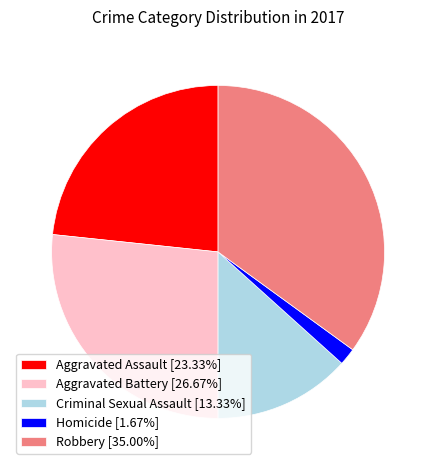

What is the largest slice in the pie chart?

Robbery